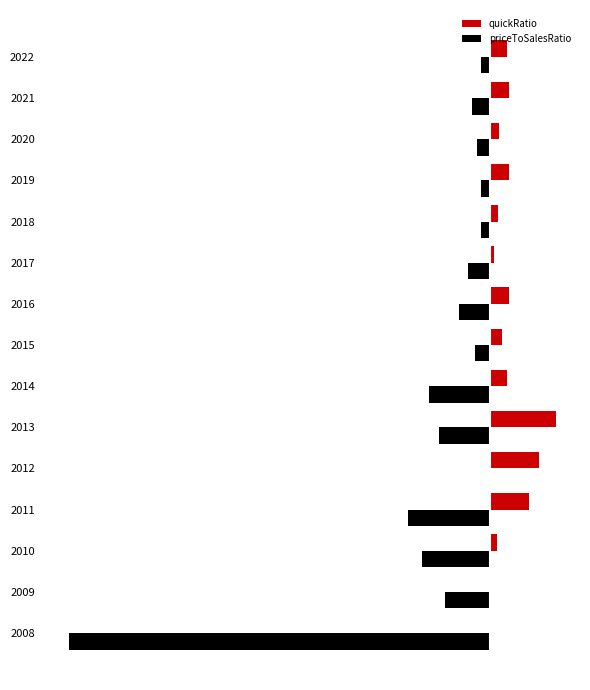

Which series has the widest spread of values?

priceToSalesRatio